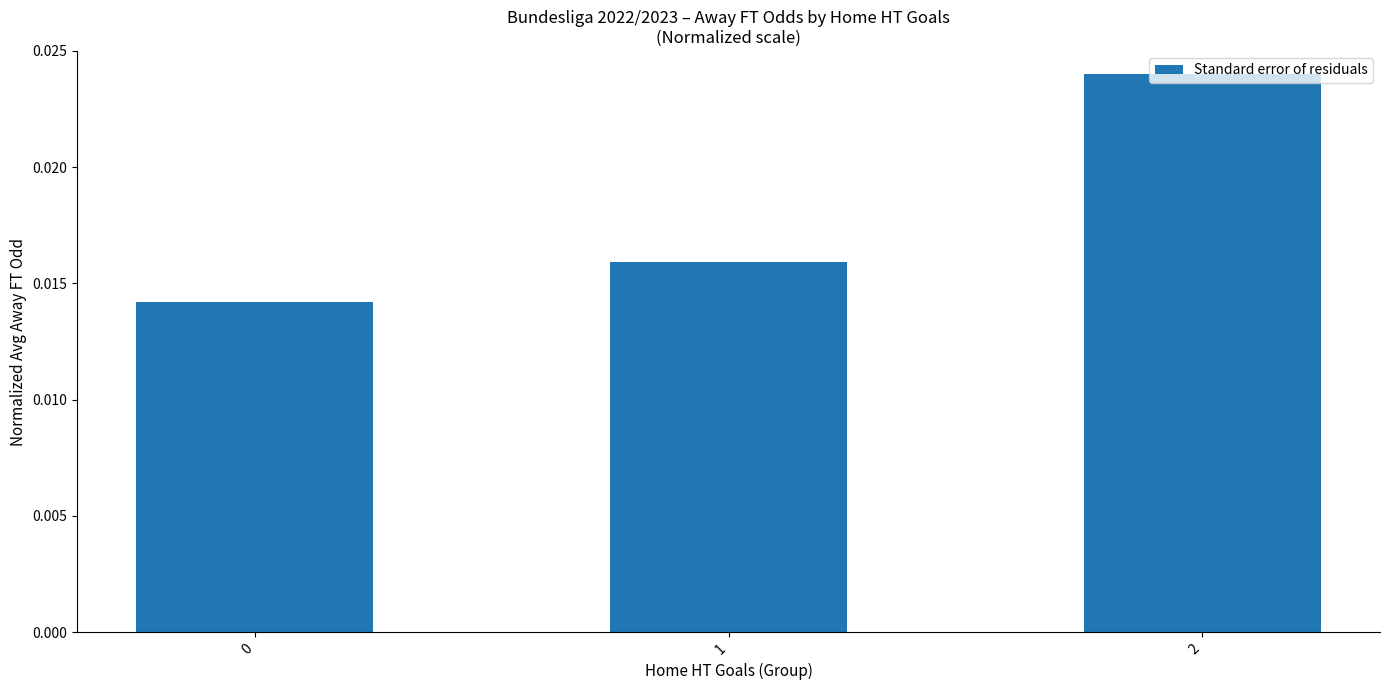

How many values are between 0 and 1?

3